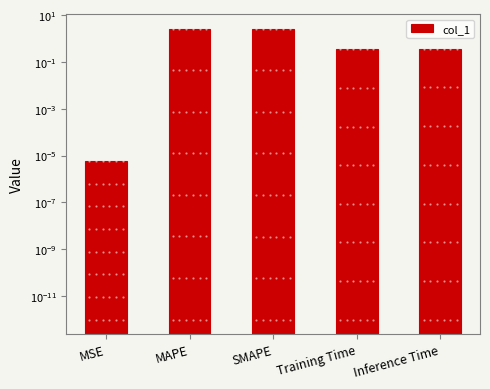

What is the label of the 2nd bar from the right?

Training Time